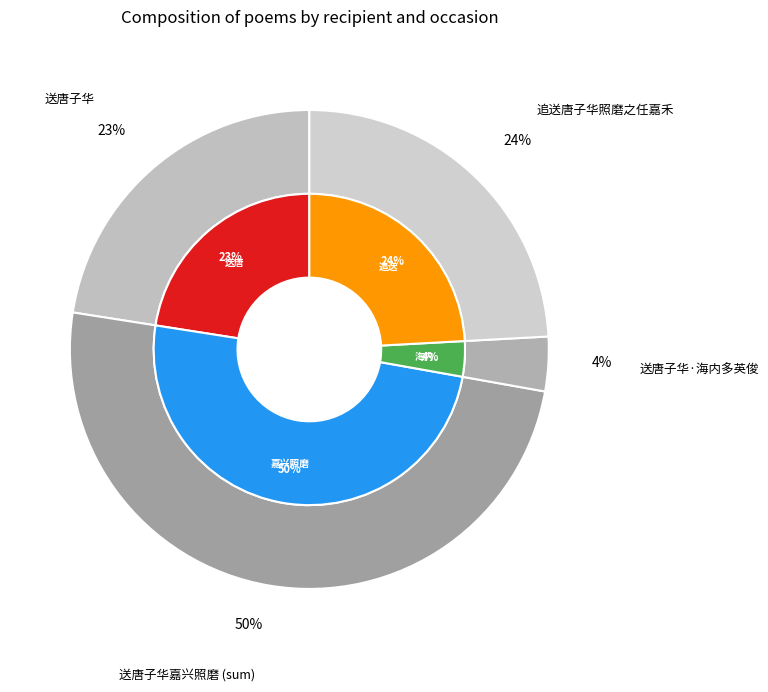

What percentage is the 送唐子华·海内多英俊 slice, to the nearest percent?

4%